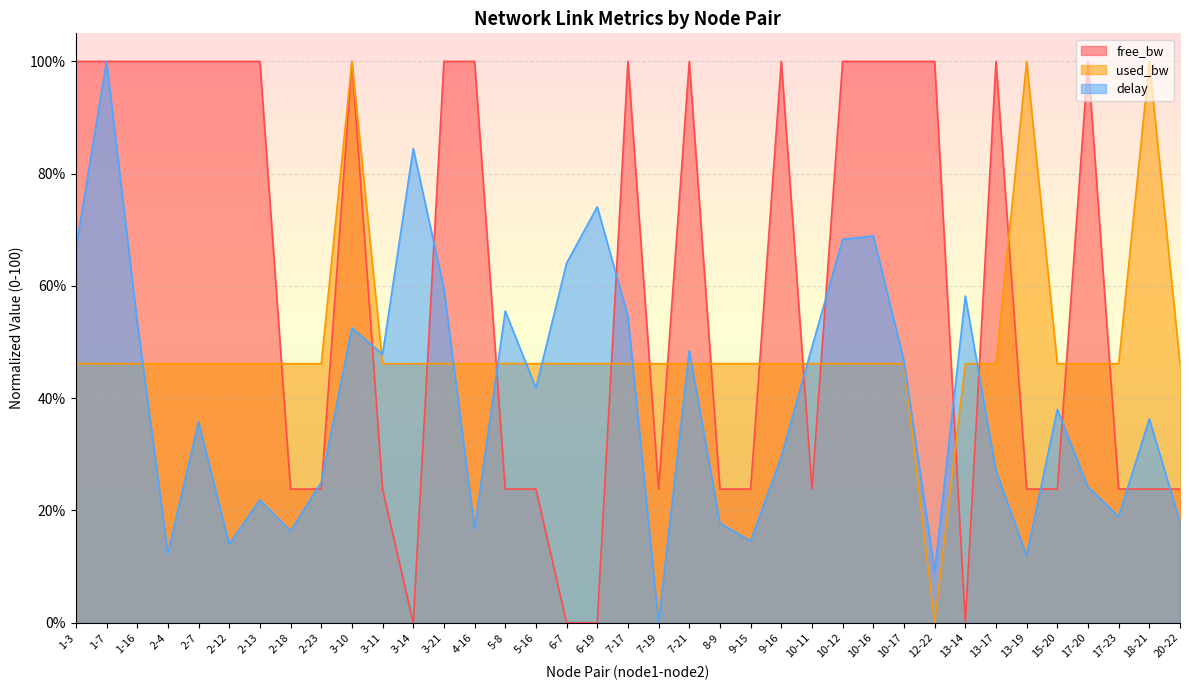

What is the average value of the used_bw series?

49.3